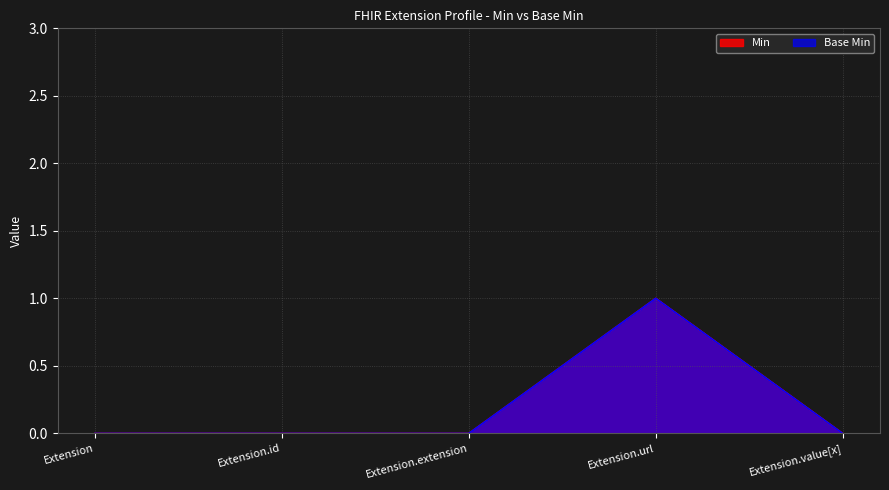

What is the label of the 5th point from the right?

Extension